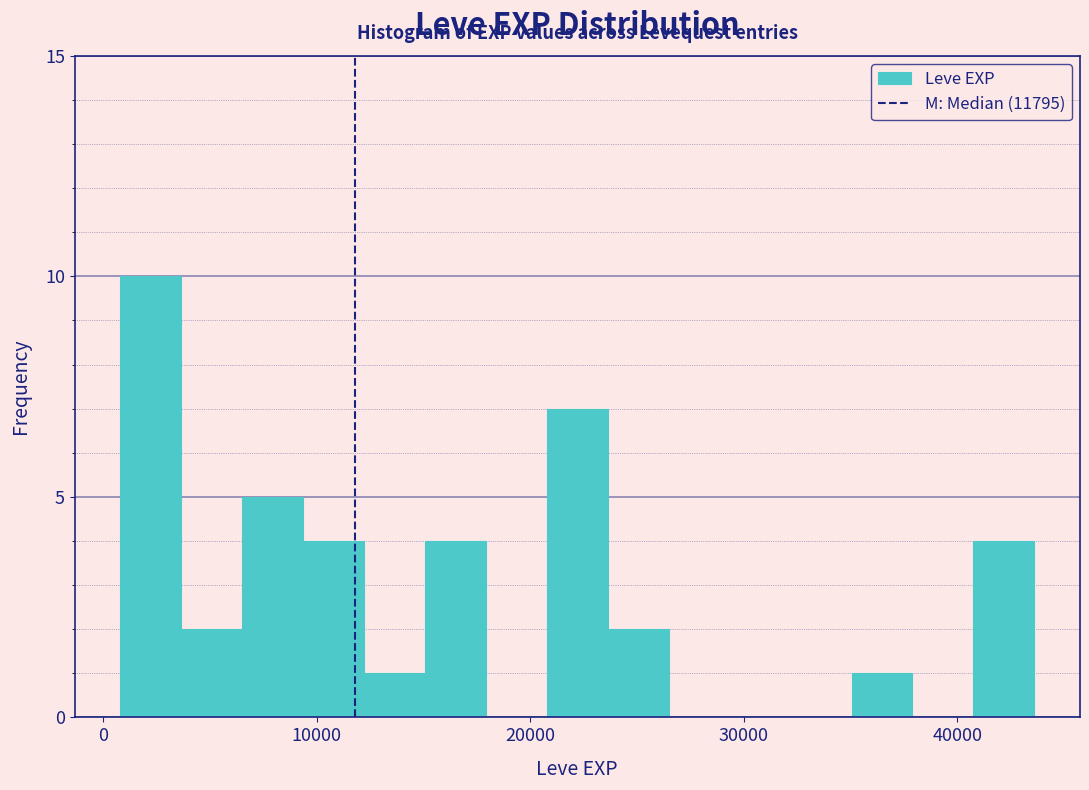

Around what value on the x-axis is the tallest bar? Give the approximate position of its centre, as read against the axis.

2000